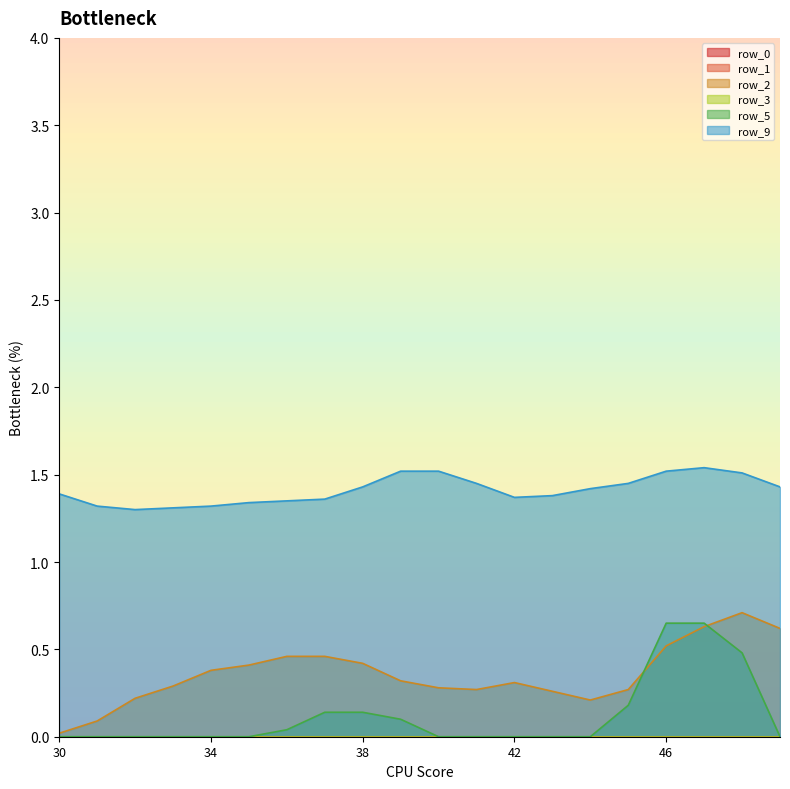

Which has a higher value, 38 or 36?

36